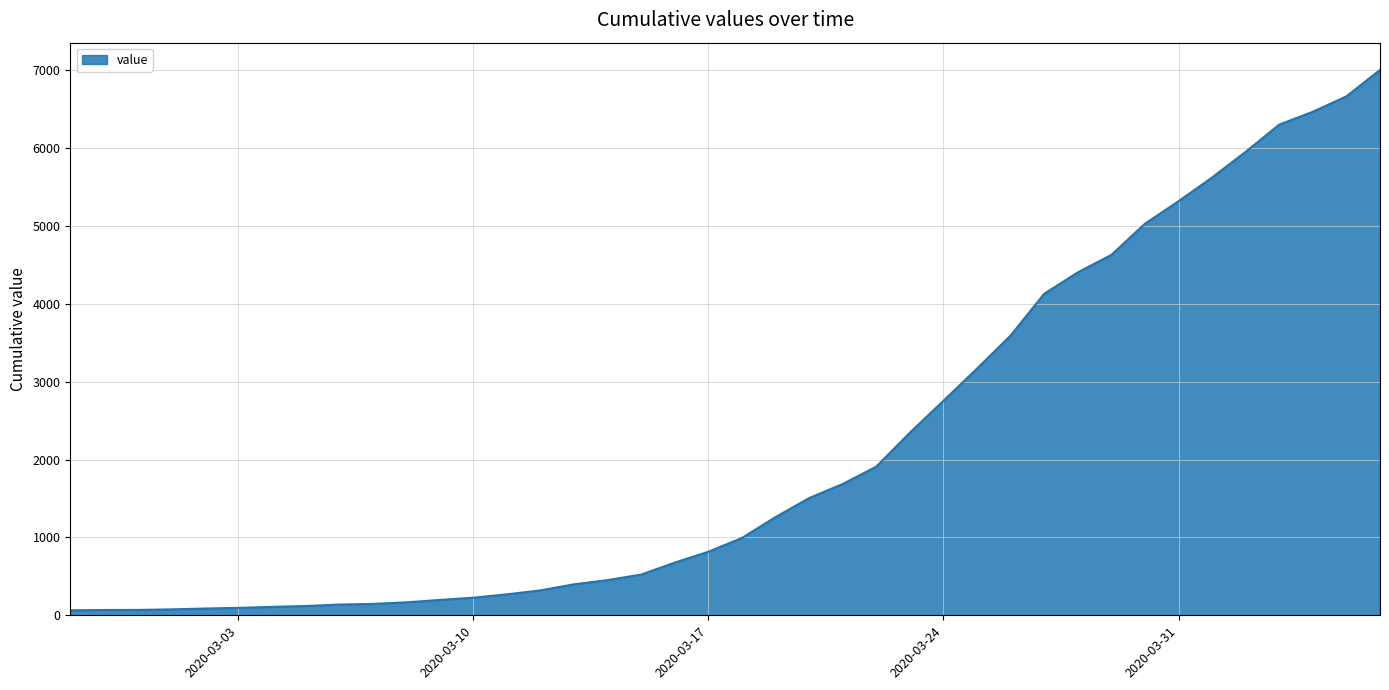

Reading left to right, list all the values displayed in this chart.

64	68	69	76	87	95	108	119	138	146	166	197	226	269	320	398	452	523	677	816	993	1261	1505	1686	1909	2345	2754	3168	3592	4129	4403	4628	5028	5317	5622	5952	6301	6466	6664	7003